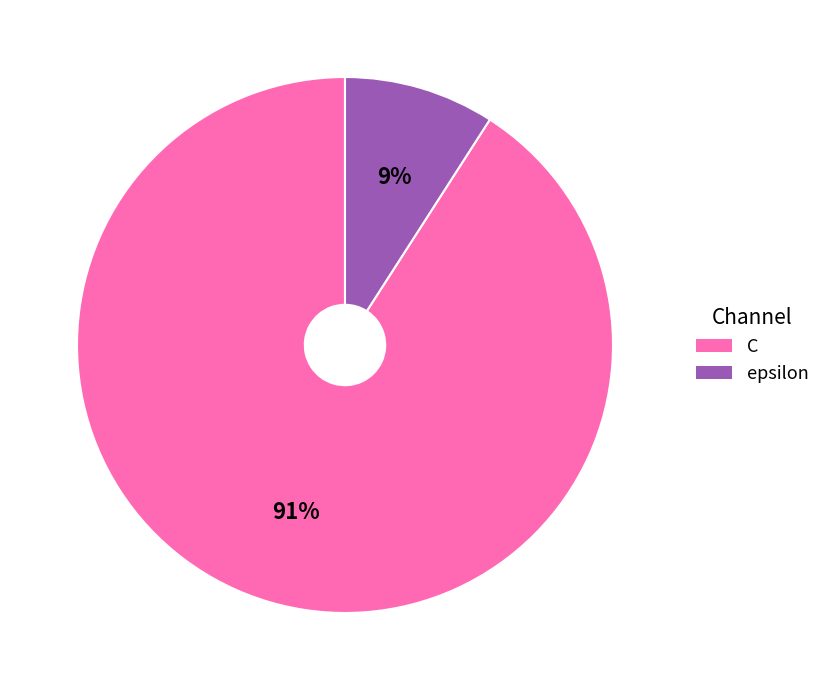

The epsilon slice represents 3% of the pie. True or false?

False